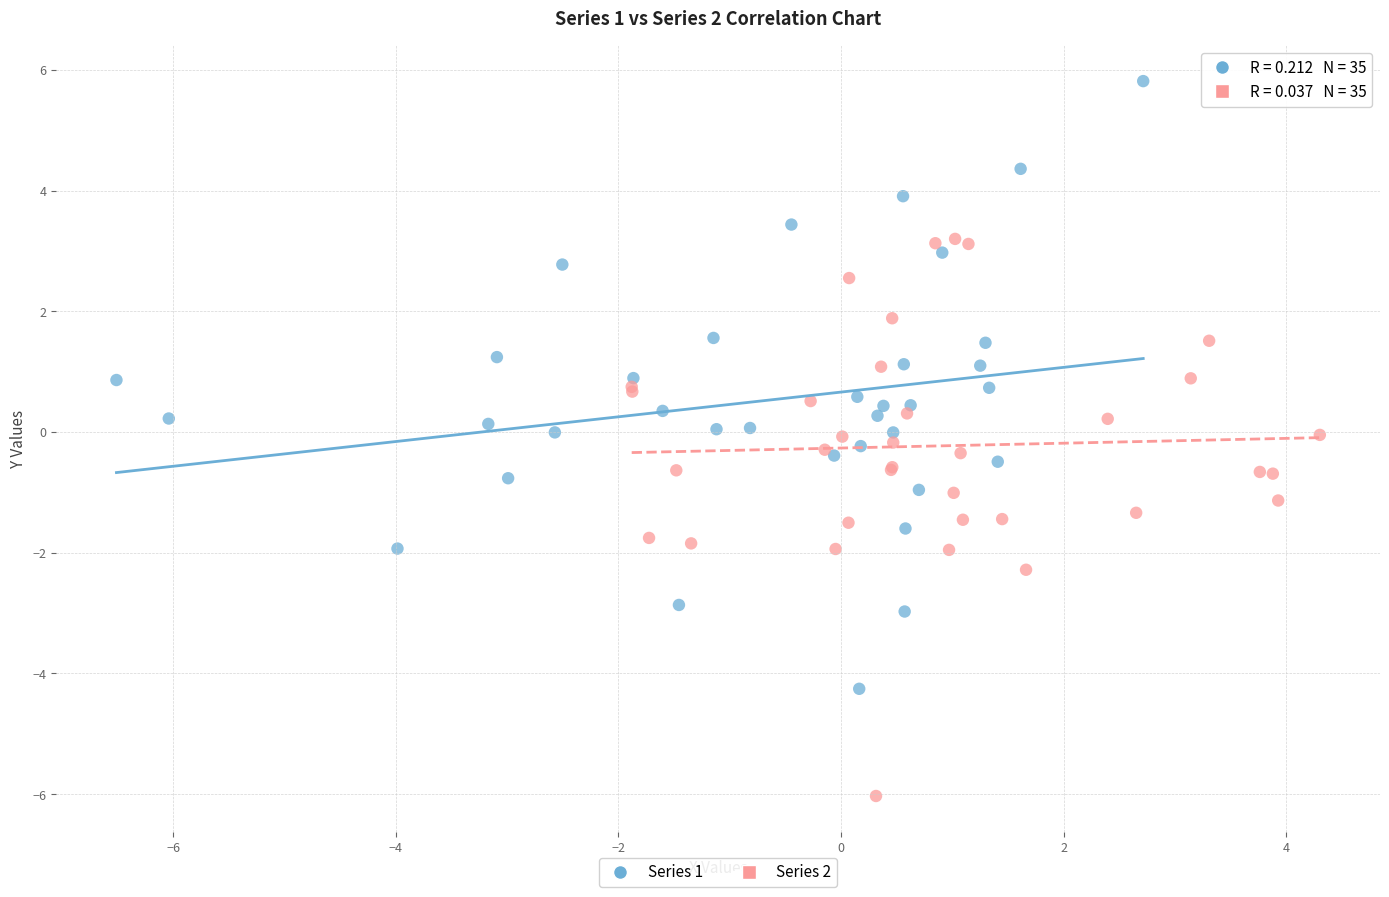

Which series contains the lowest Y value?

Series 2